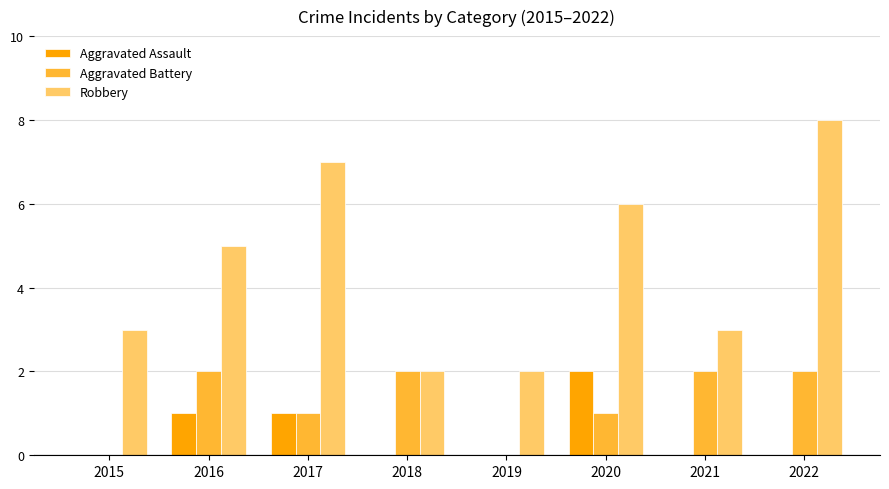

Between 2016 and 2018, which series saw the biggest shift?

Robbery